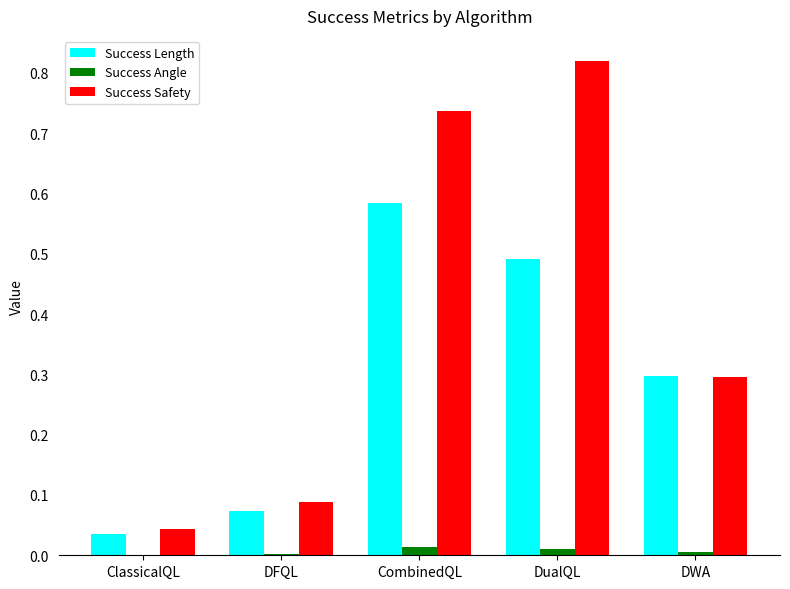

True or false: Success Safety has a value of 0.0 at ClassicalQL.

True